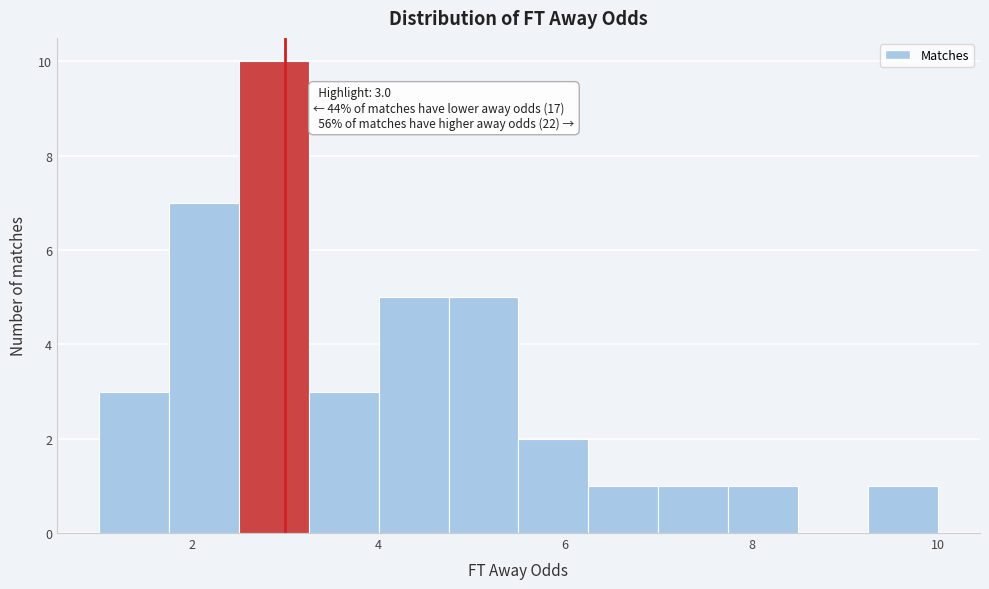

Around what value on the x-axis is the tallest bar? Give the approximate position of its centre, as read against the axis.

2.8